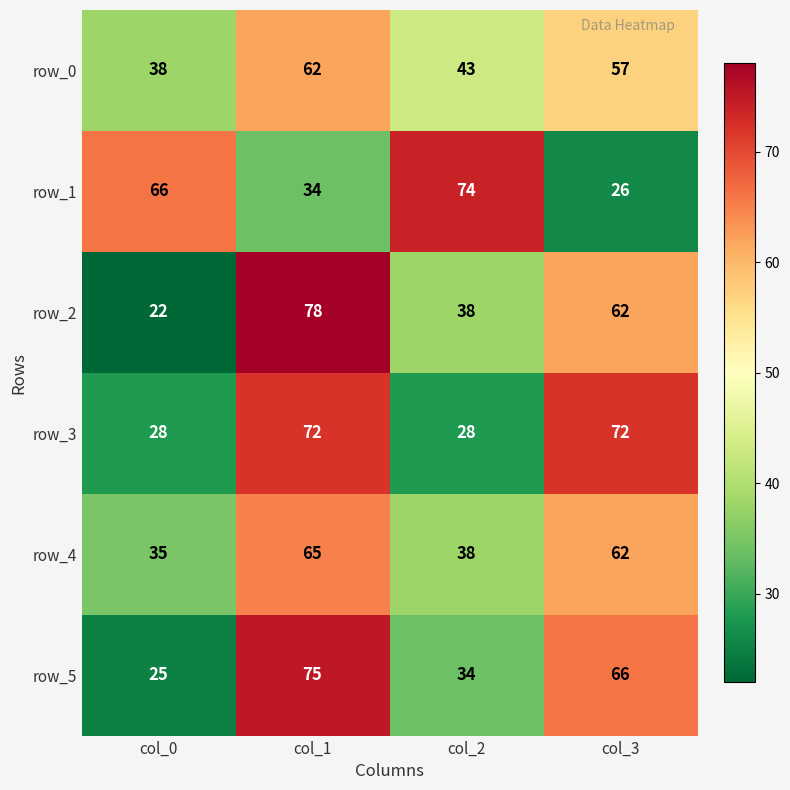

Which series has the widest spread of values?

row_2